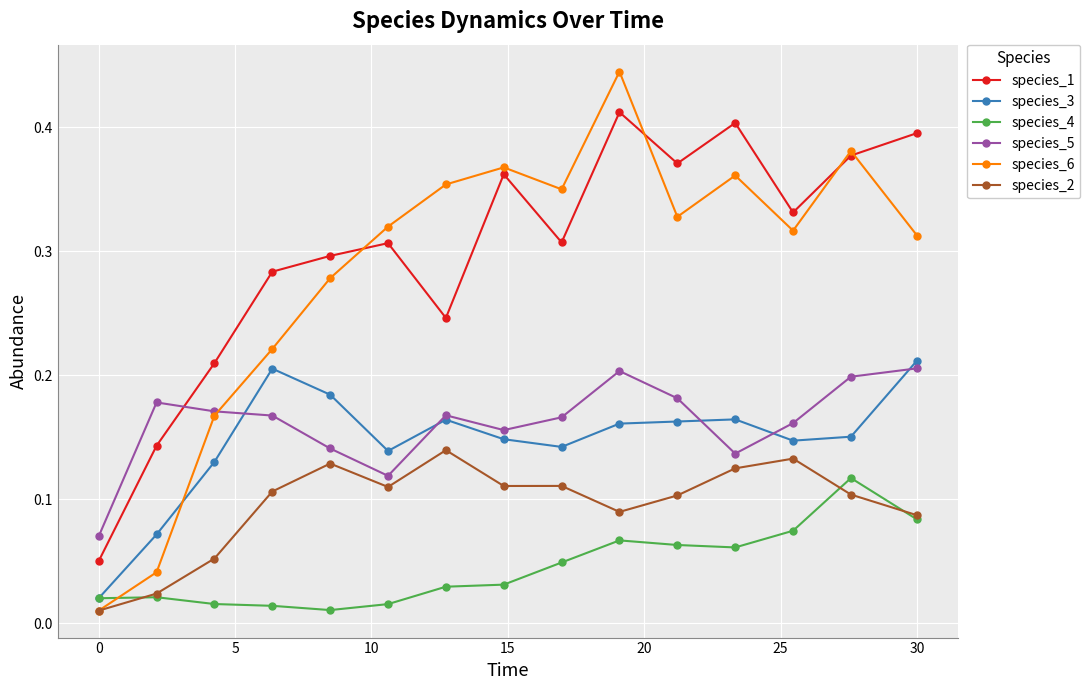

Which series has the largest range (max minus min)?

species_6